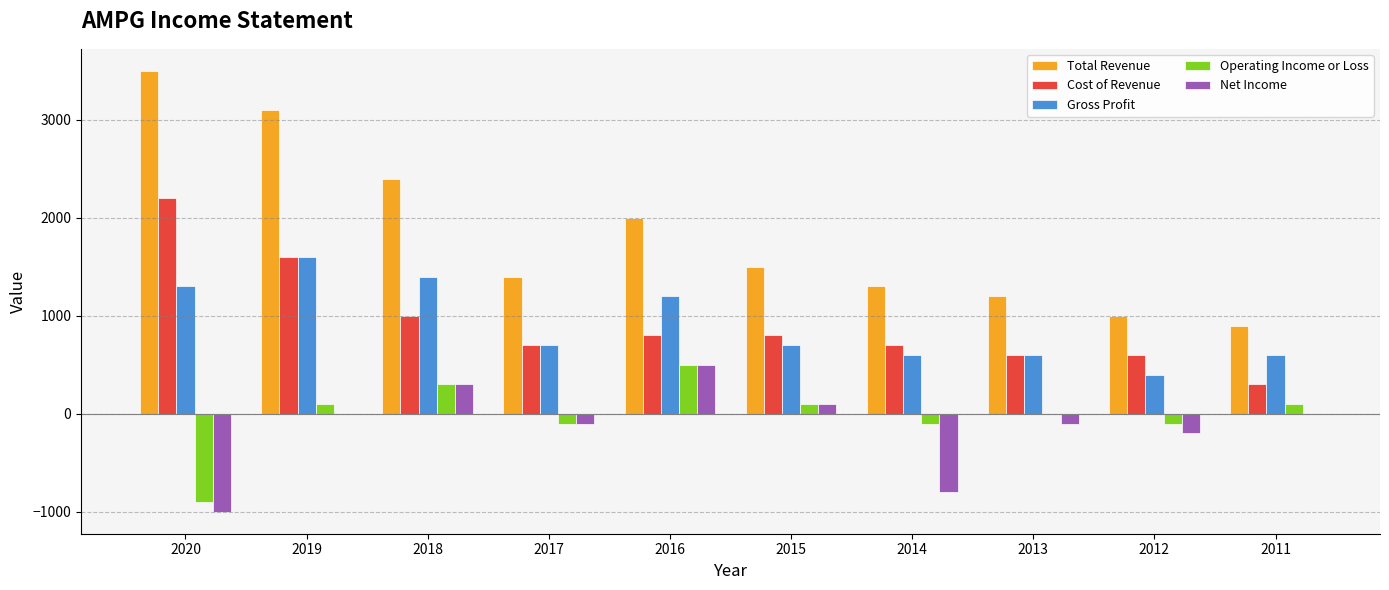

Reading right to left, extract all data points from this chart.

Total Revenue: 2011=900	2012=1000	2013=1200	2014=1300	2015=1500	2016=2000	2017=1400	2018=2400	2019=3100	2020=3500
Cost of Revenue: 2011=300	2012=600	2013=600	2014=700	2015=800	2016=800	2017=700	2018=1000	2019=1600	2020=2200
Gross Profit: 2011=600	2012=400	2013=600	2014=600	2015=700	2016=1200	2017=700	2018=1400	2019=1600	2020=1300
Operating Income or Loss: 2011=100	2012=-100	2013=0	2014=-100	2015=100	2016=500	2017=-100	2018=300	2019=100	2020=-900
Net Income: 2011=0	2012=-200	2013=-100	2014=-800	2015=100	2016=500	2017=-100	2018=300	2019=0	2020=-1000